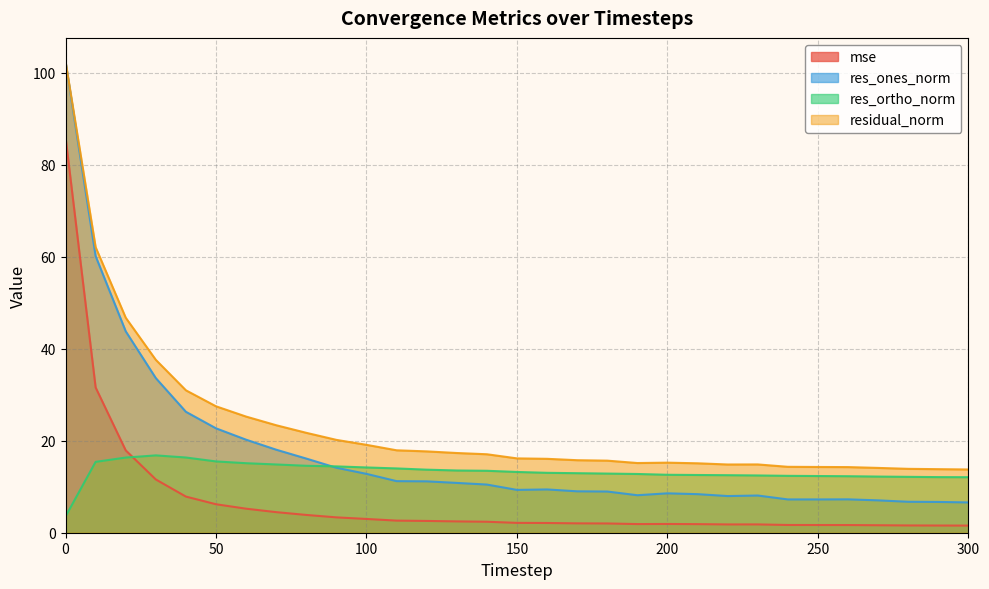

At which category does res_ones_norm reach its first local peak?

160